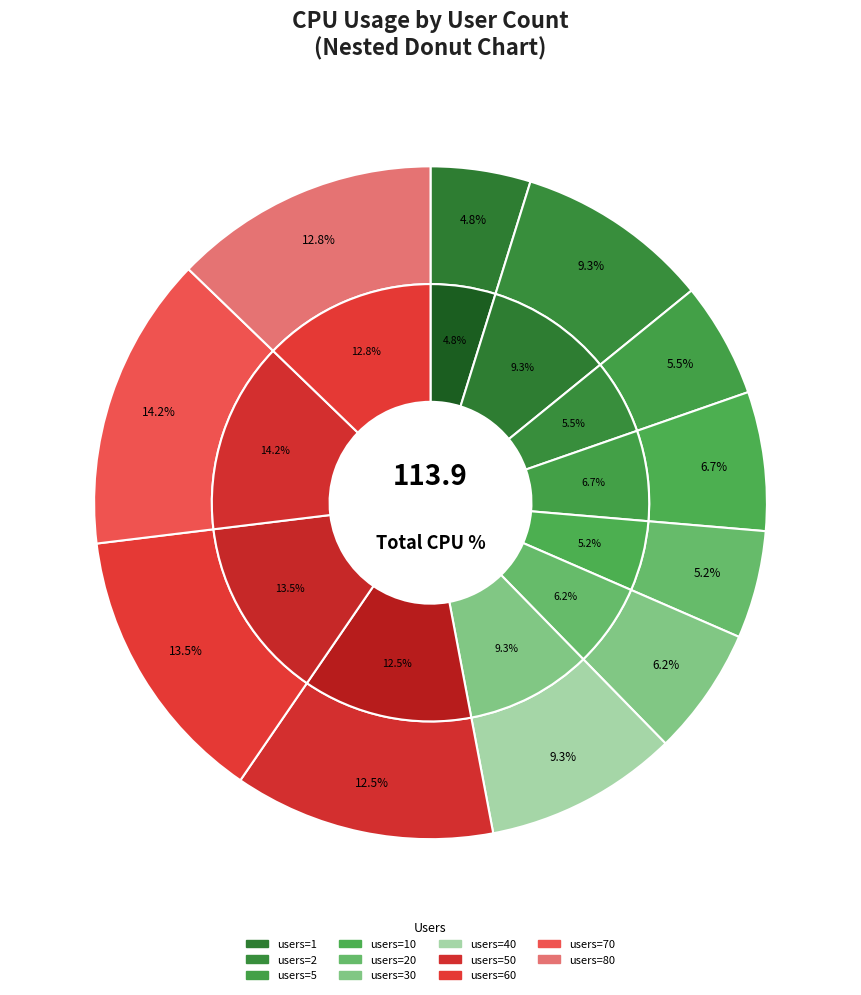

How many segments does this pie chart have?

11